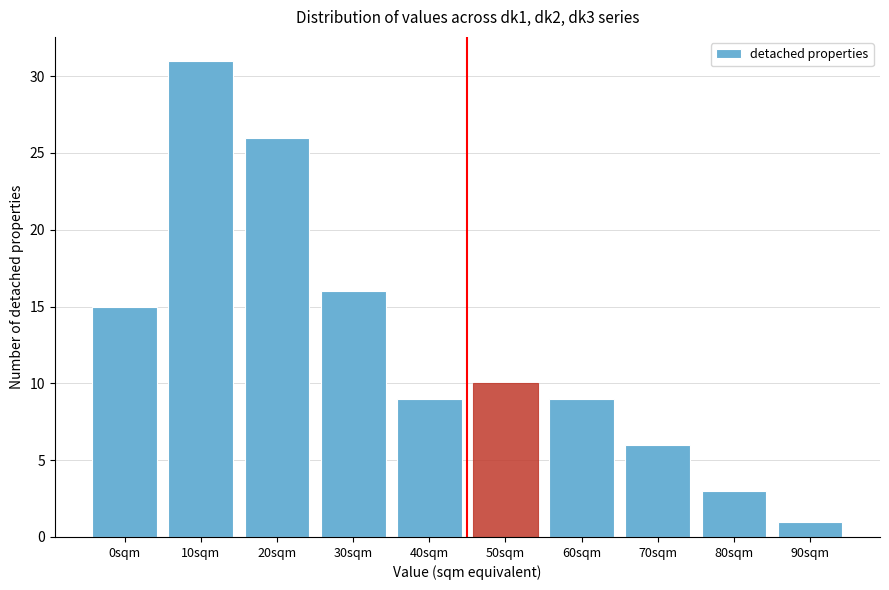

Reading right to left, extract all data points from this chart.

1	3	6	9	10	9	16	26	31	15